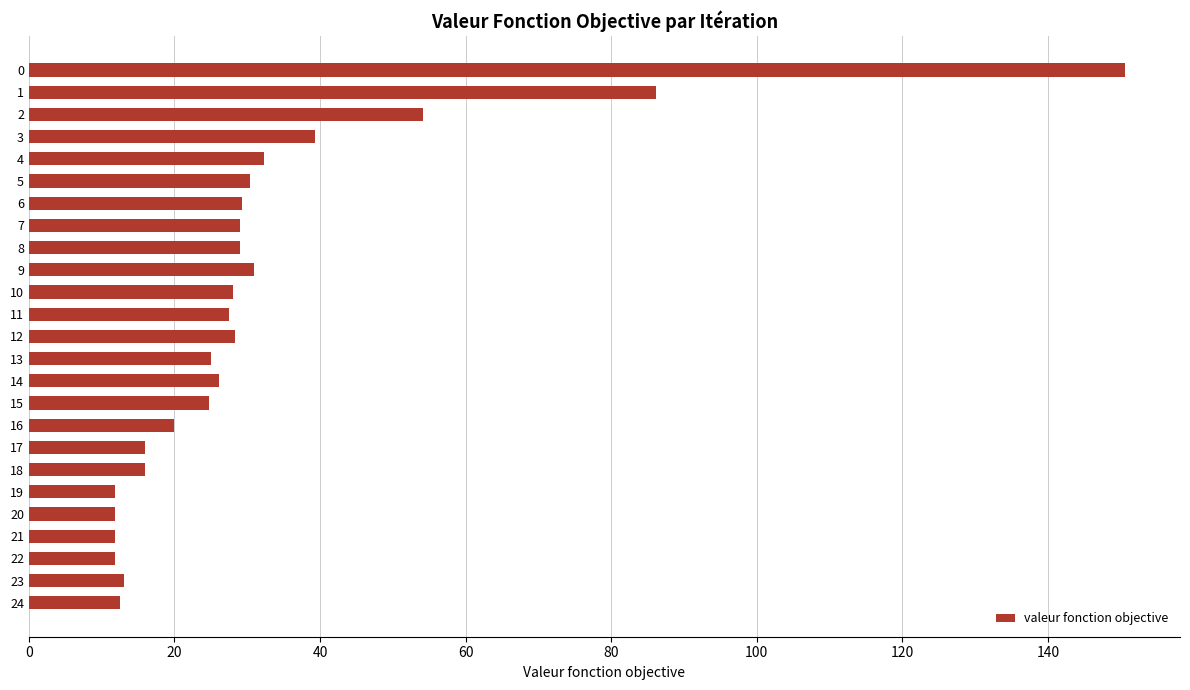

Which has a higher value, 12 or 22?

12